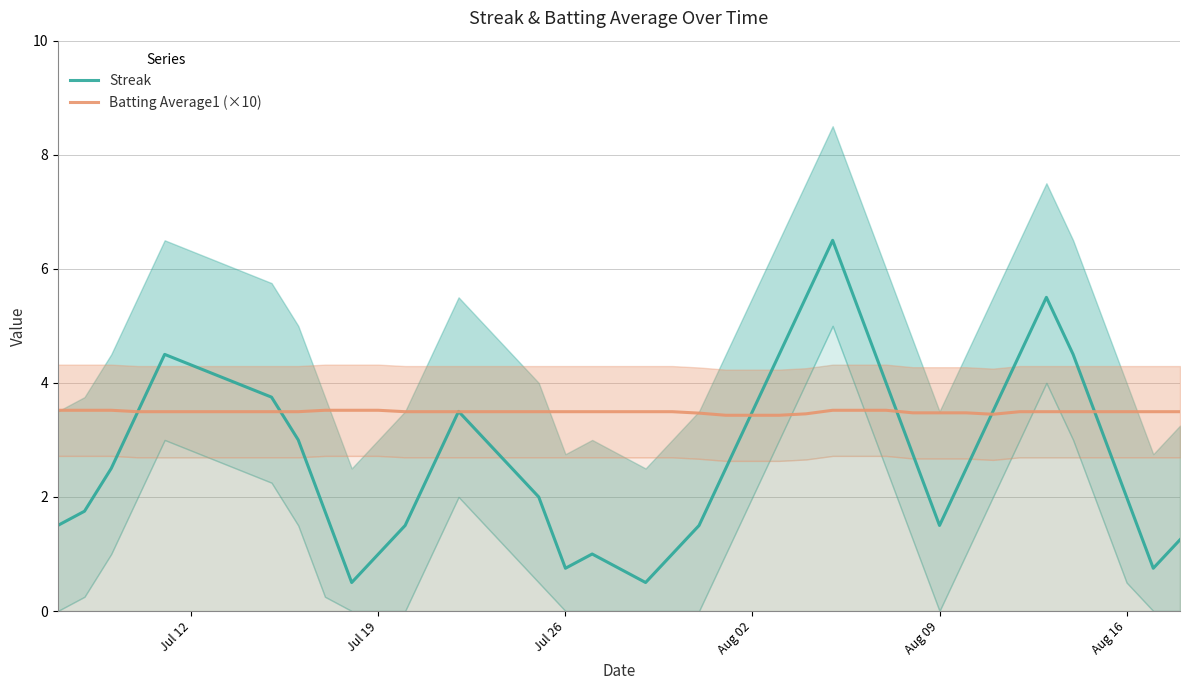

True or false: Batting Average1 (×10) has a value of 4.5 at 29.

False